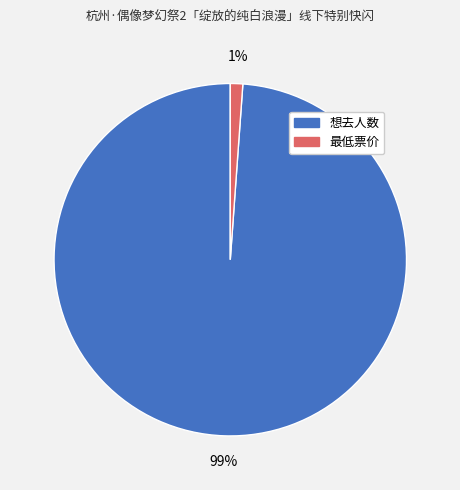

Does any single category account for the majority?

Yes